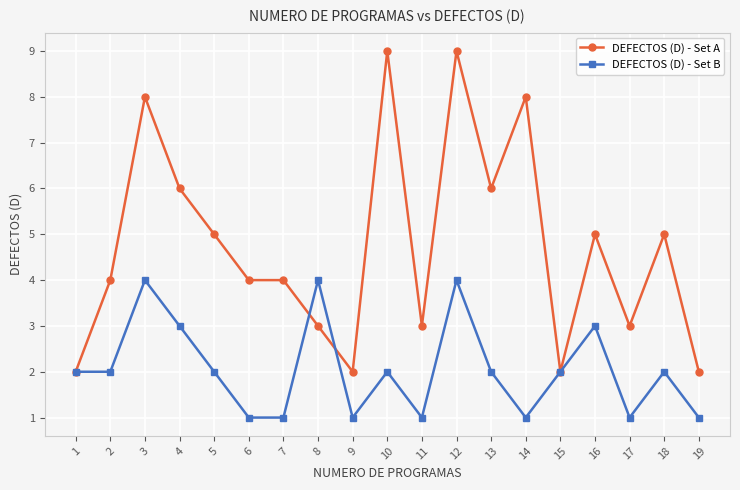

What is the sum of the DEFECTOS (D) - Set B values at 18 and 7?

3